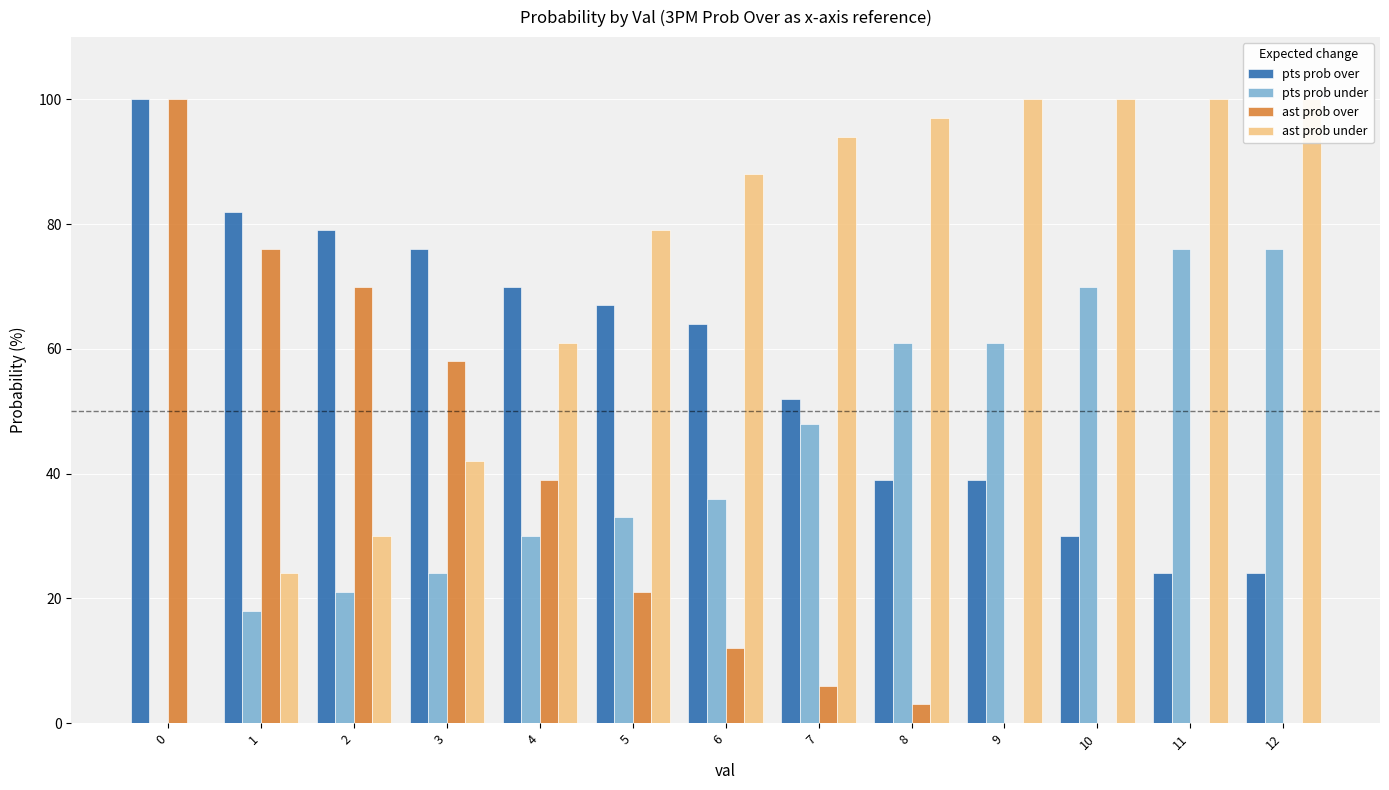

Rank the series by their maximum value, from lowest to highest.

pts prob under, pts prob over, ast prob over, ast prob under